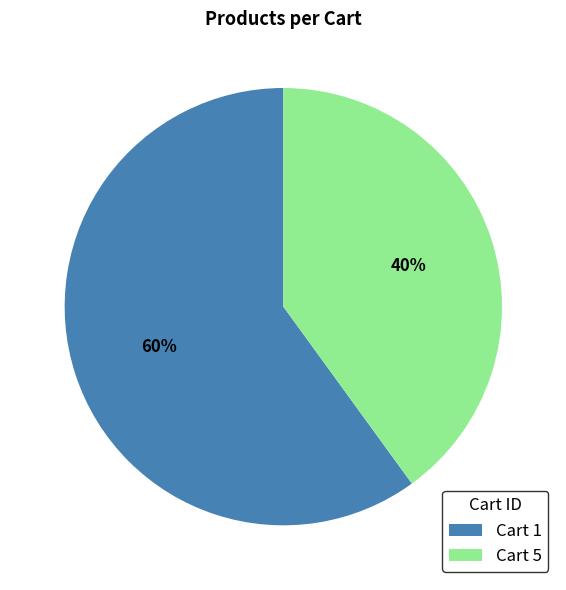

Do Cart 1 and Cart 5 together represent more than half of the pie?

Yes